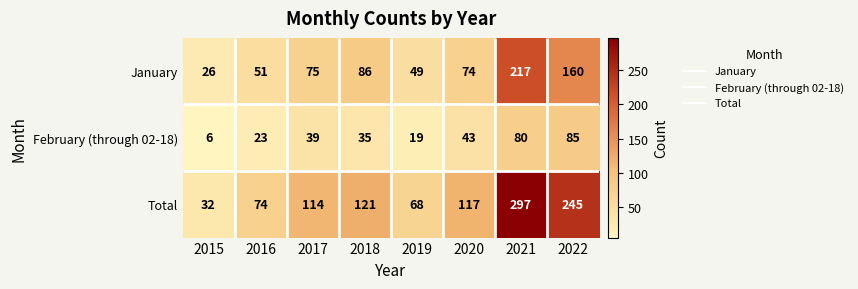

Rank the series by their average value, from lowest to highest.

February (through 02-18), January, Total